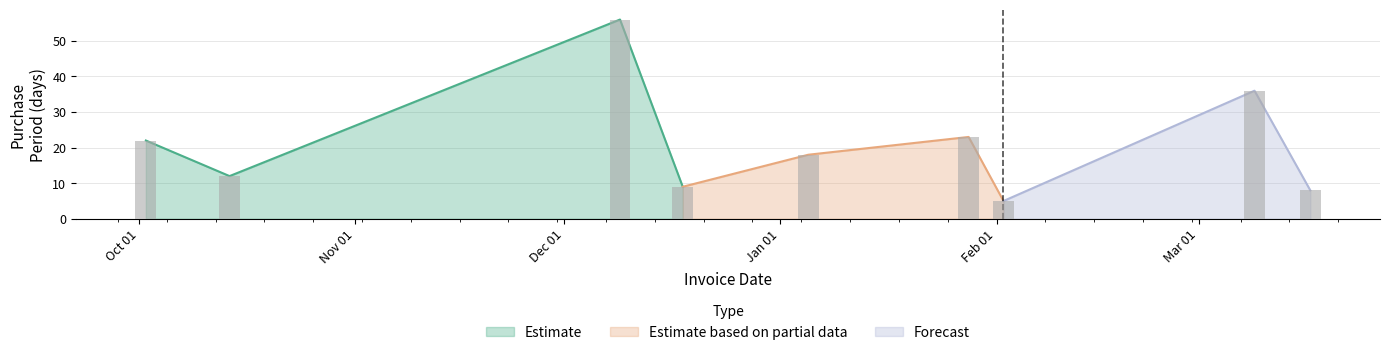

What is the smallest value displayed?

5